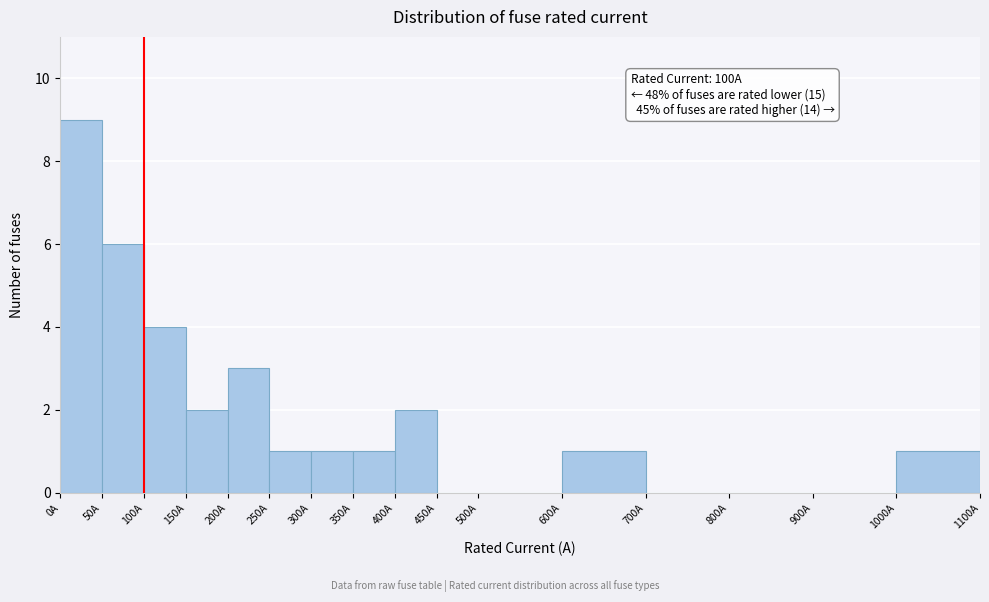

Which range on the x-axis has the tallest bar?

0 to 50